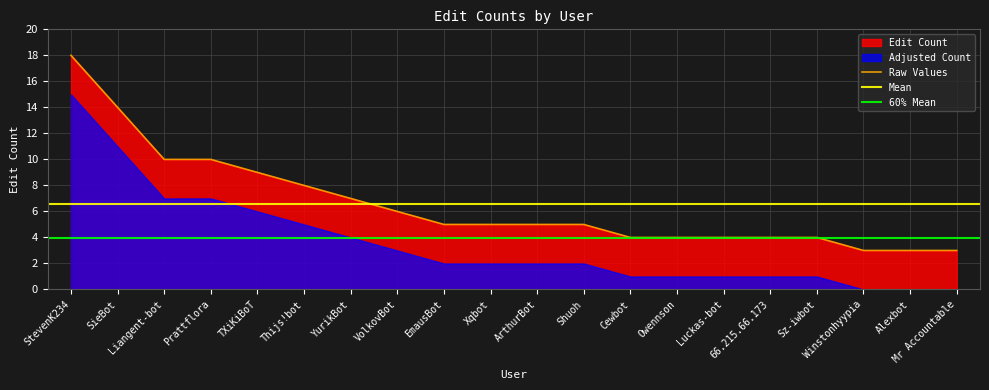

How many values are below 5?

8